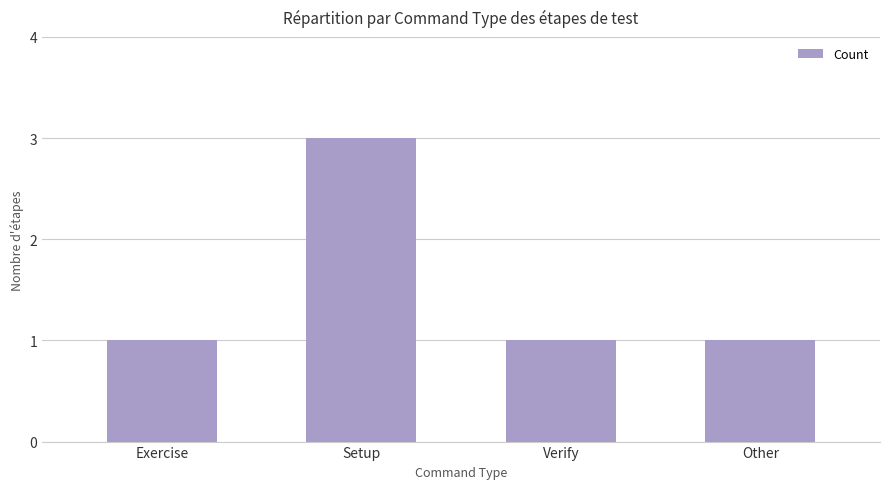

What is the smallest value displayed?

1